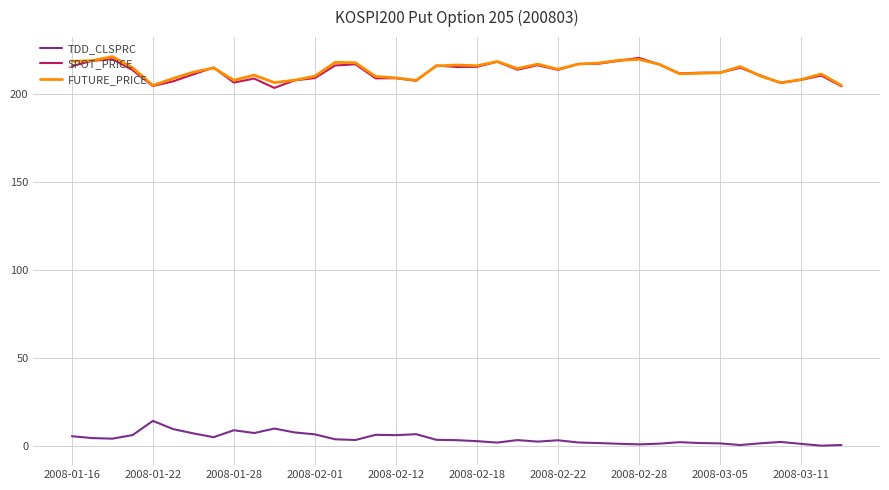

How many categories are shown in the chart?

39